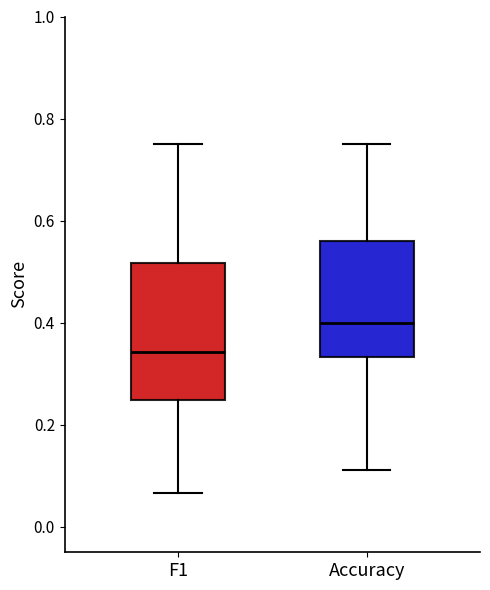

Which box has the lowest median line?

F1